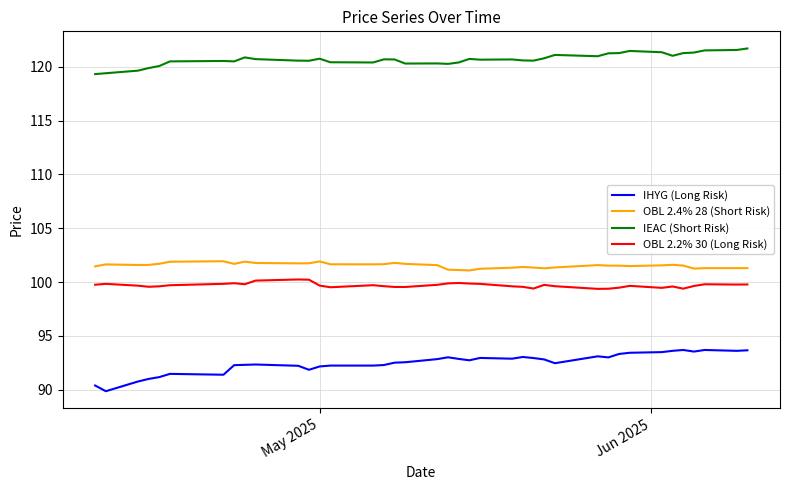

What is the minimum value for OBL 2.4% 28 (Short Risk)?

101.1